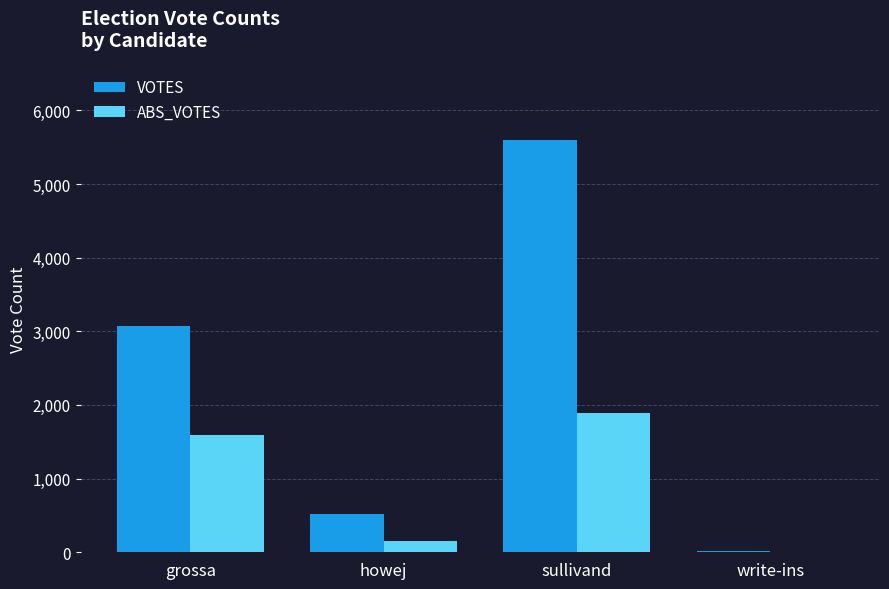

Are the bars horizontal?

No